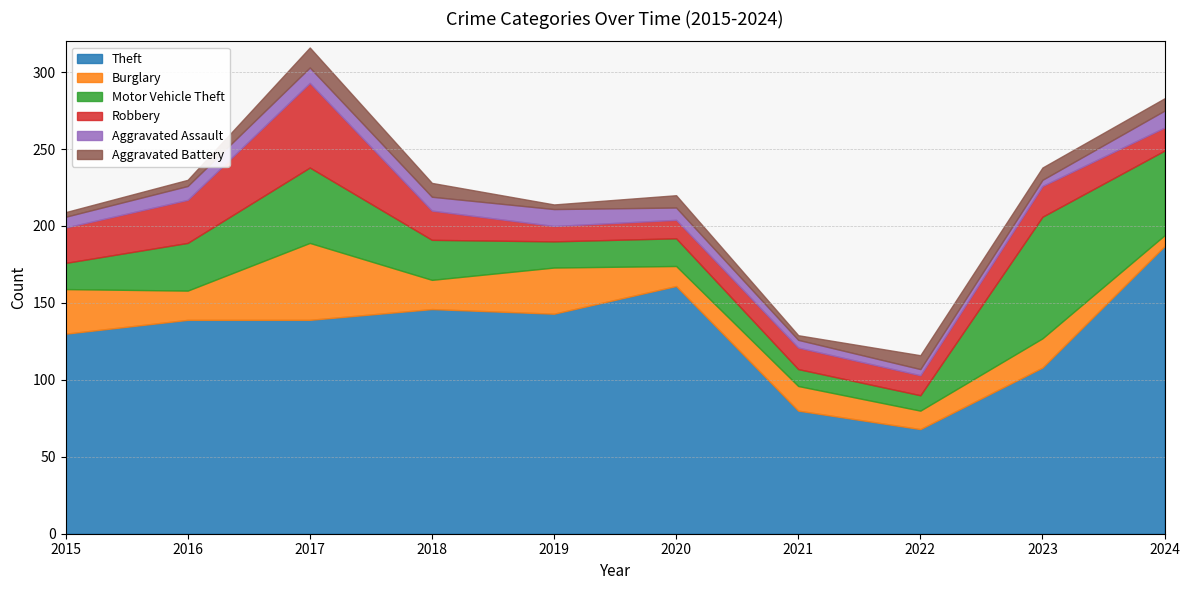

Reading left to right, list all the values displayed in this chart.

Theft: 130	139	139	146	143	161	80	68	108	187
Burglary: 29	19	50	19	30	13	16	12	19	7
Motor Vehicle Theft: 17	31	49	26	17	18	11	10	79	55
Robbery: 23	28	55	19	10	12	14	13	20	15
Aggravated Assault: 7	9	10	9	11	8	5	4	4	11
Aggravated Battery: 3	4	13	9	3	8	3	9	8	8